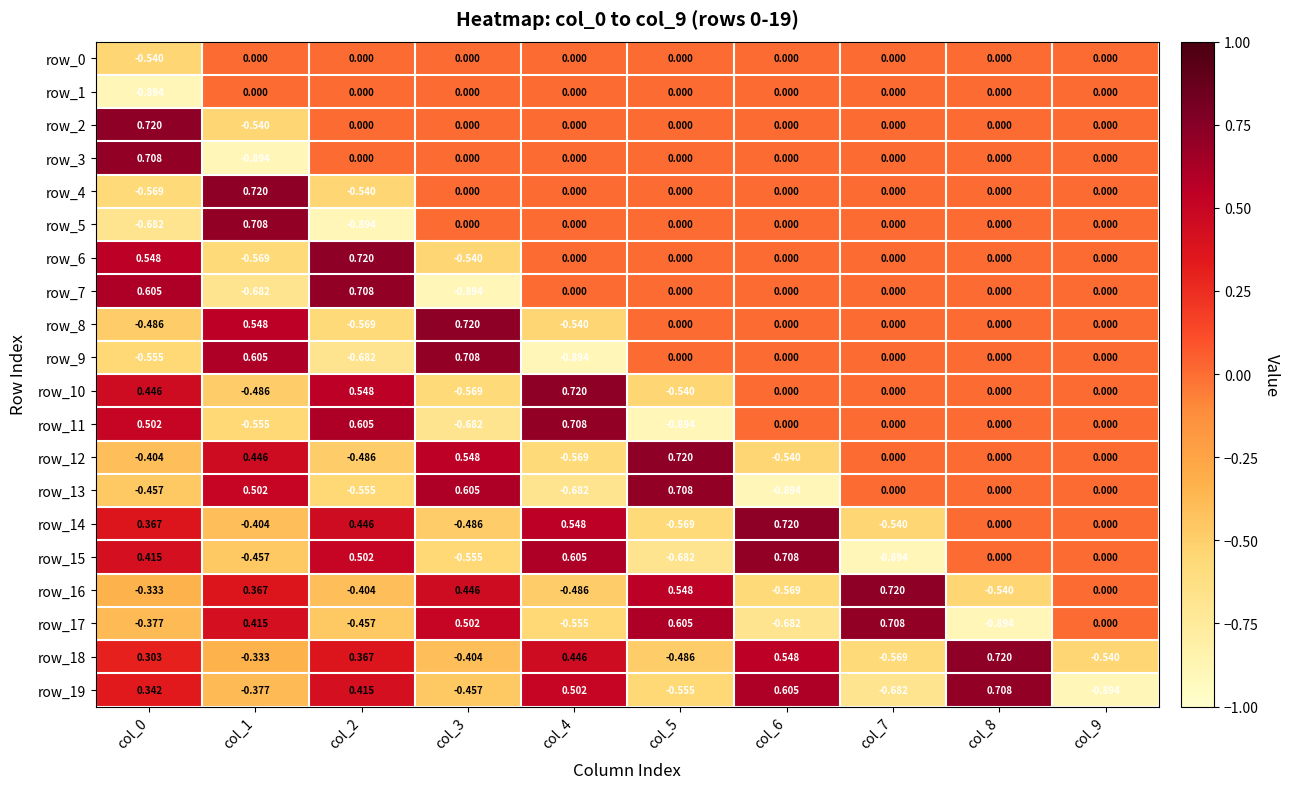

What is the difference between the highest and lowest values at col_7?

1.6